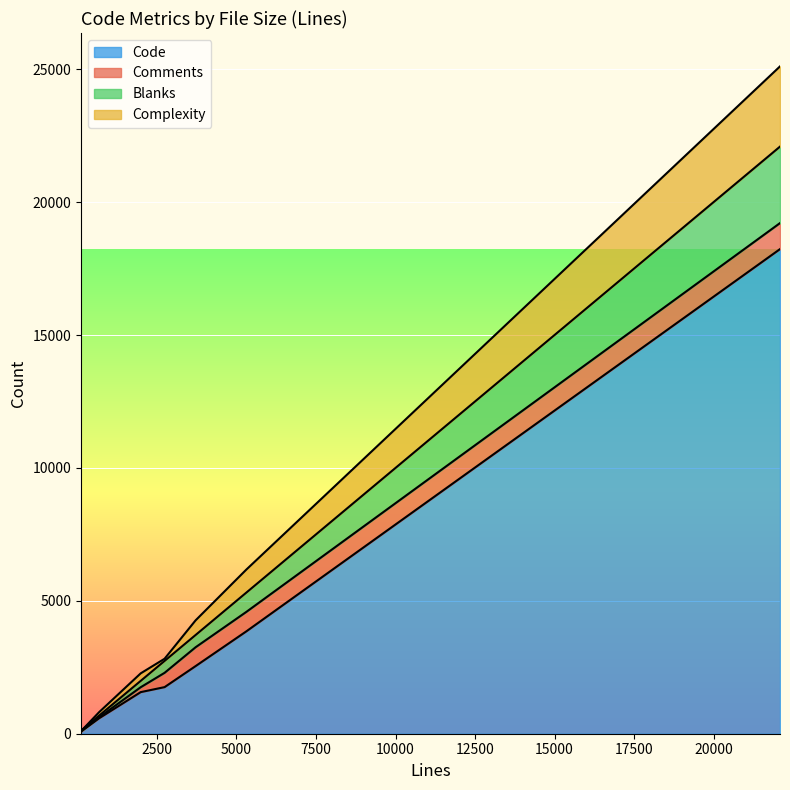

What is the highest value of the Blanks series?

2877